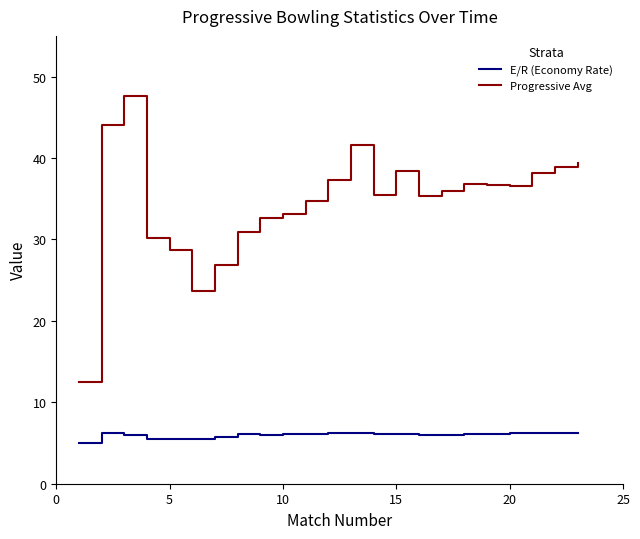

What is the maximum value shown in the chart?

47.7